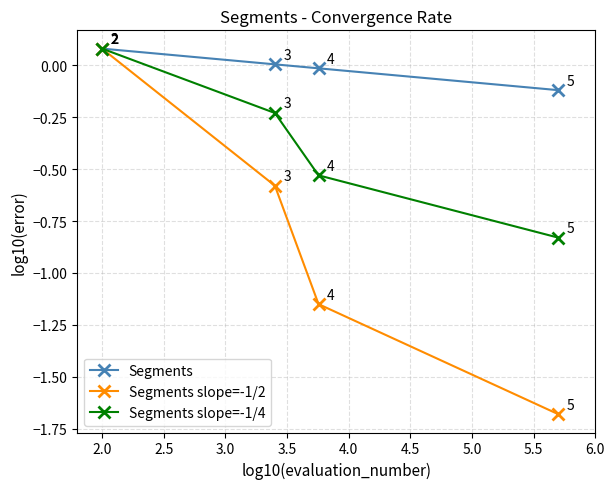

Which series has the largest total across all categories?

Segments